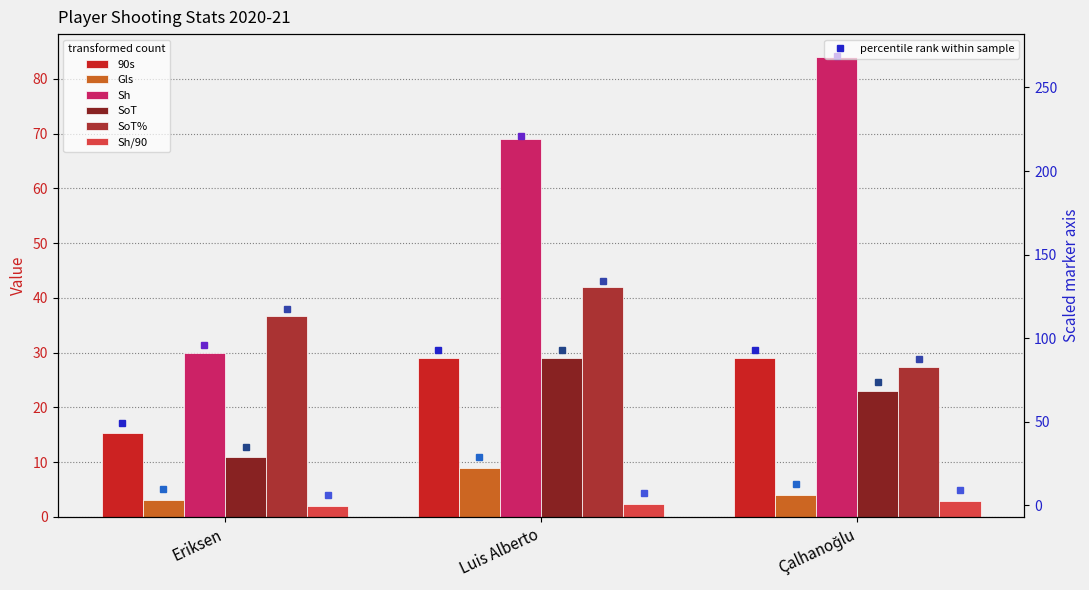

Rank the series by their maximum value, from lowest to highest.

Sh/90, Gls, SoT, 90s, SoT%, Sh